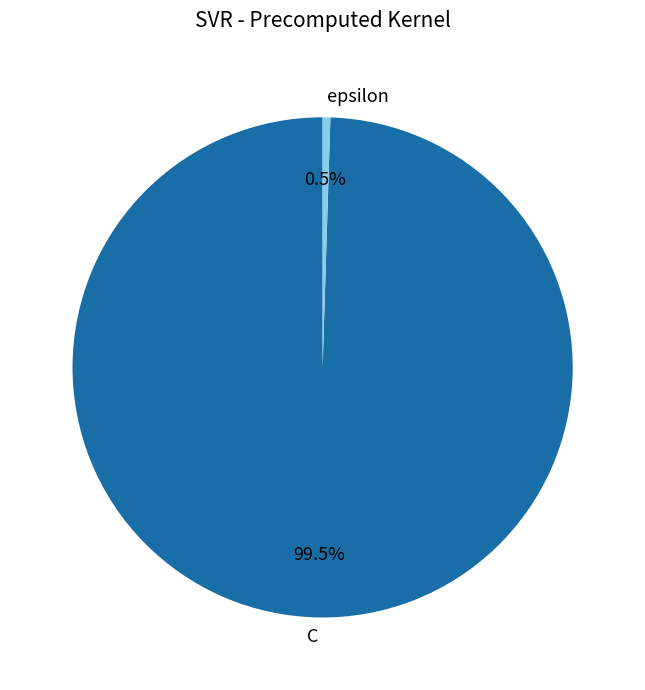

Which slice is the largest?

C